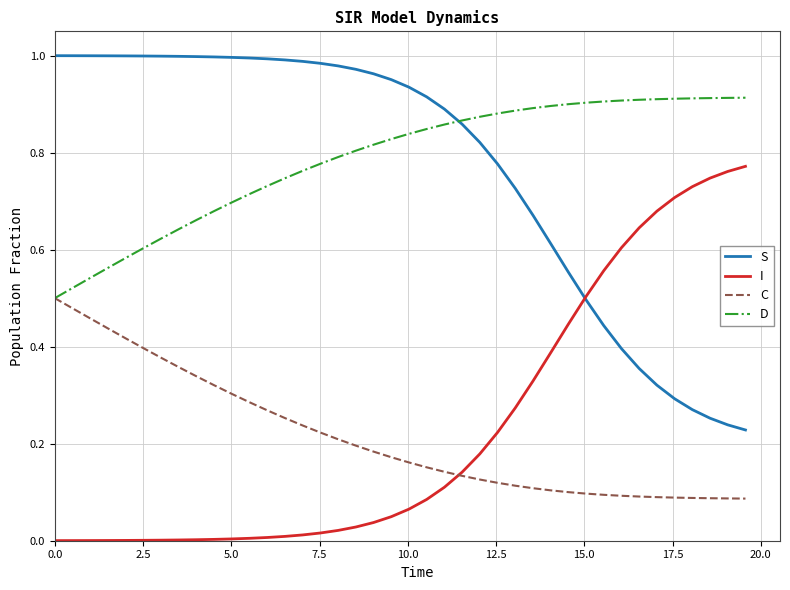

True or false: D and I intersect in this chart.

False